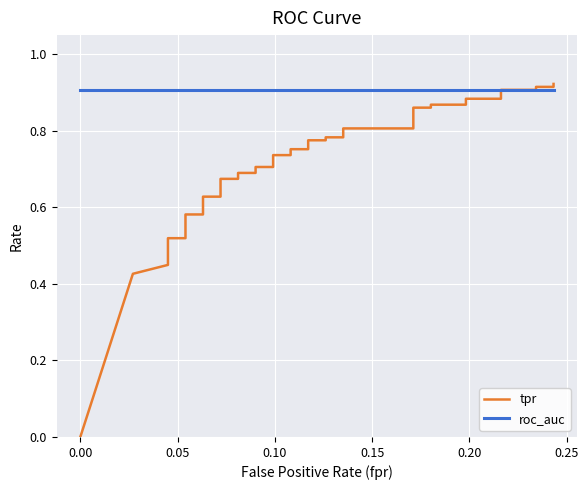

What are all the series names shown in the legend?

tpr, roc_auc